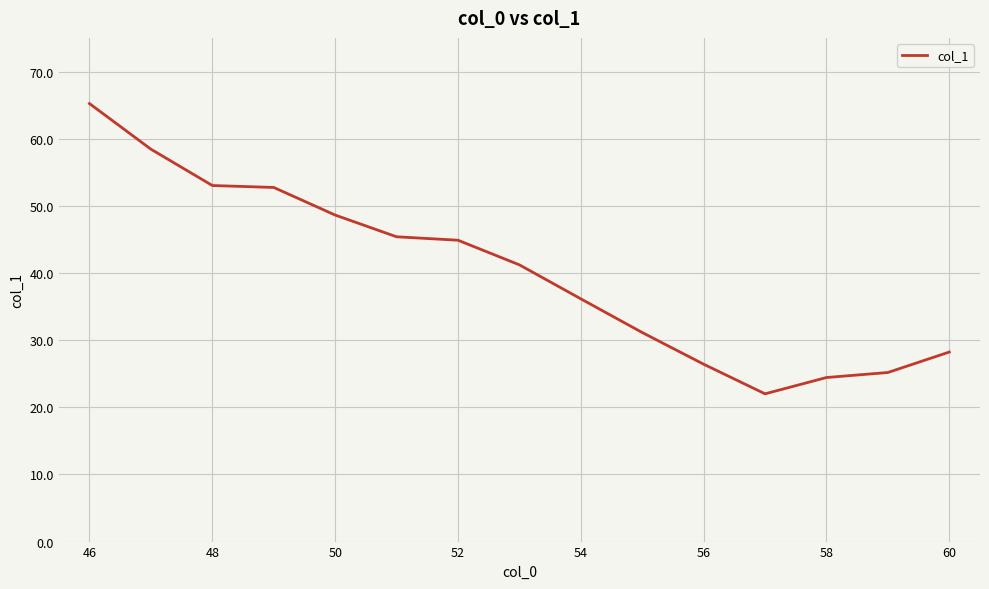

True or false: there are more than 1 points higher than both neighbors.

False